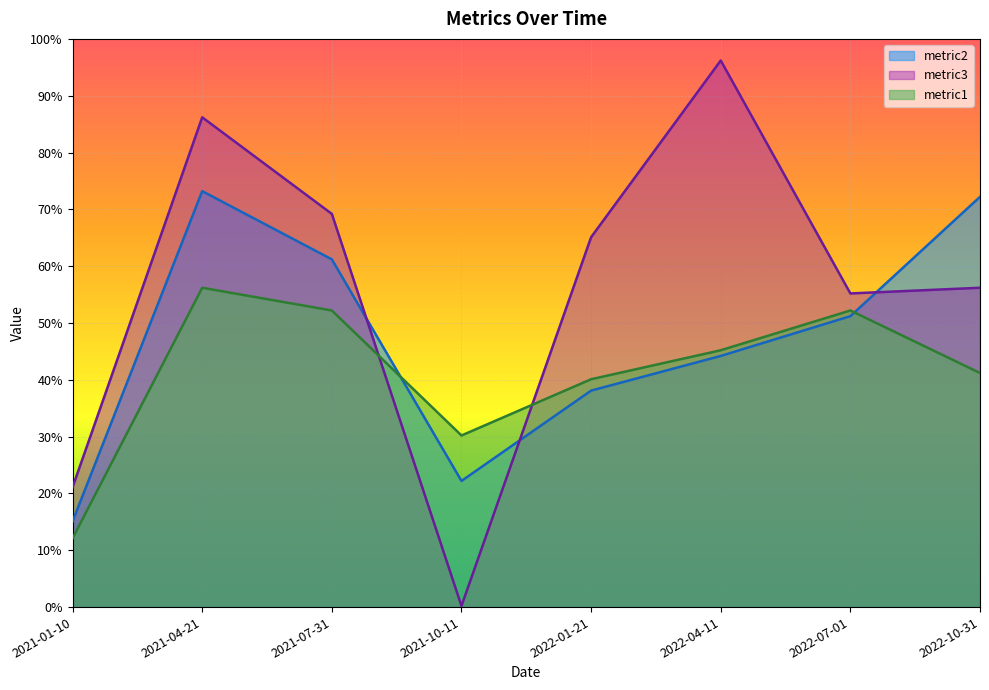

Where is metric3 nearest to the value 48?

2022-07-01